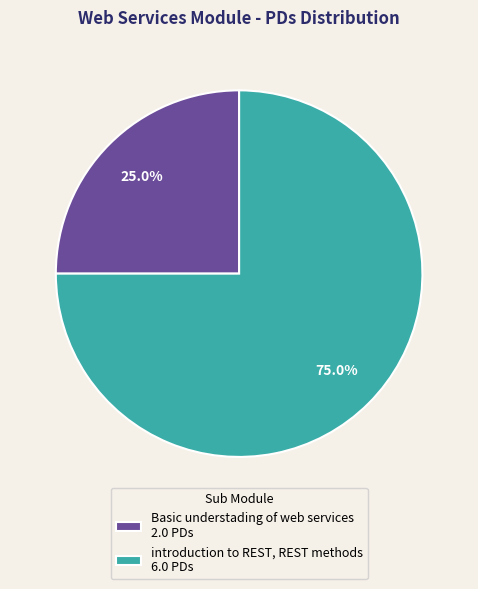

To the nearest percent, what is the combined percentage of introduction to REST, REST methods and Basic understading of web services?

100%